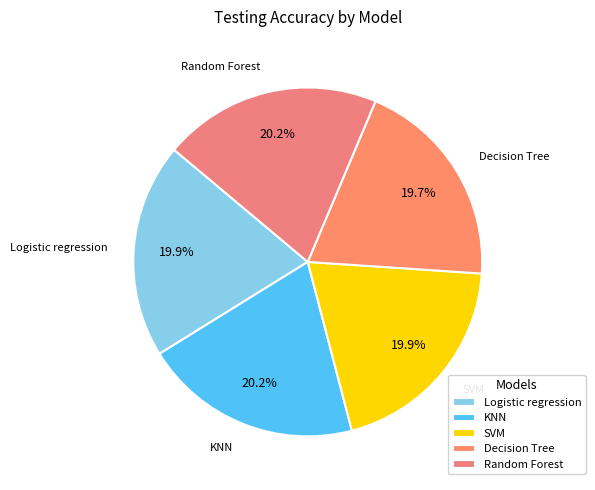

Count the number of slices in the pie.

5